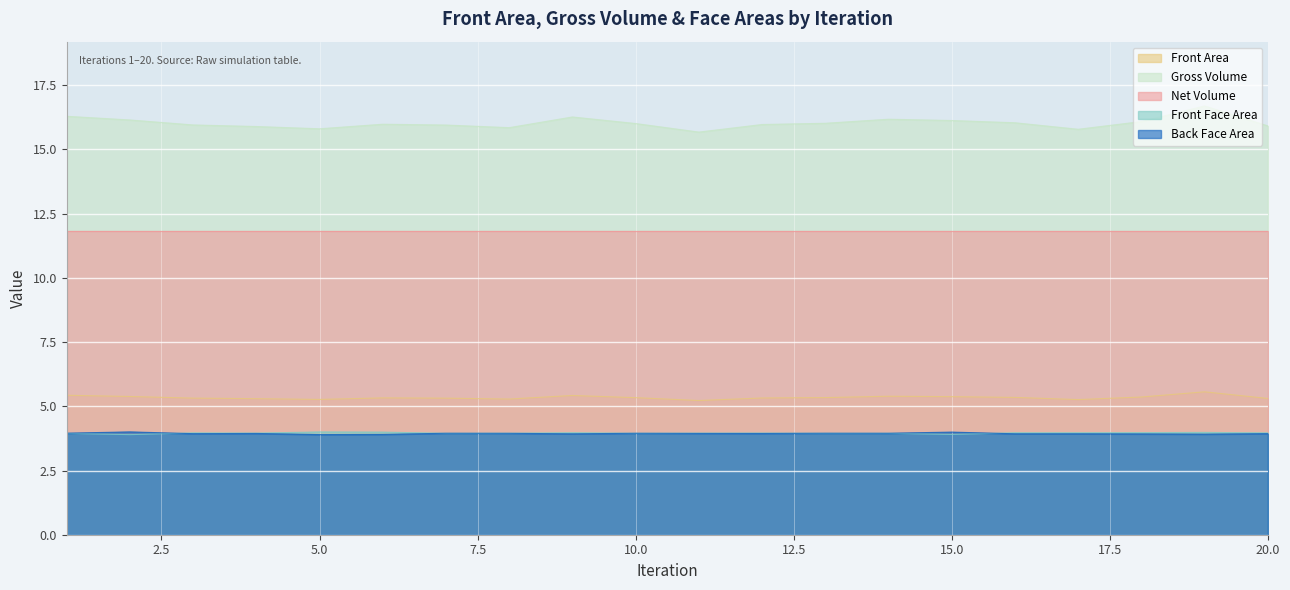

Which category has the highest value in the Gross Volume series?

19